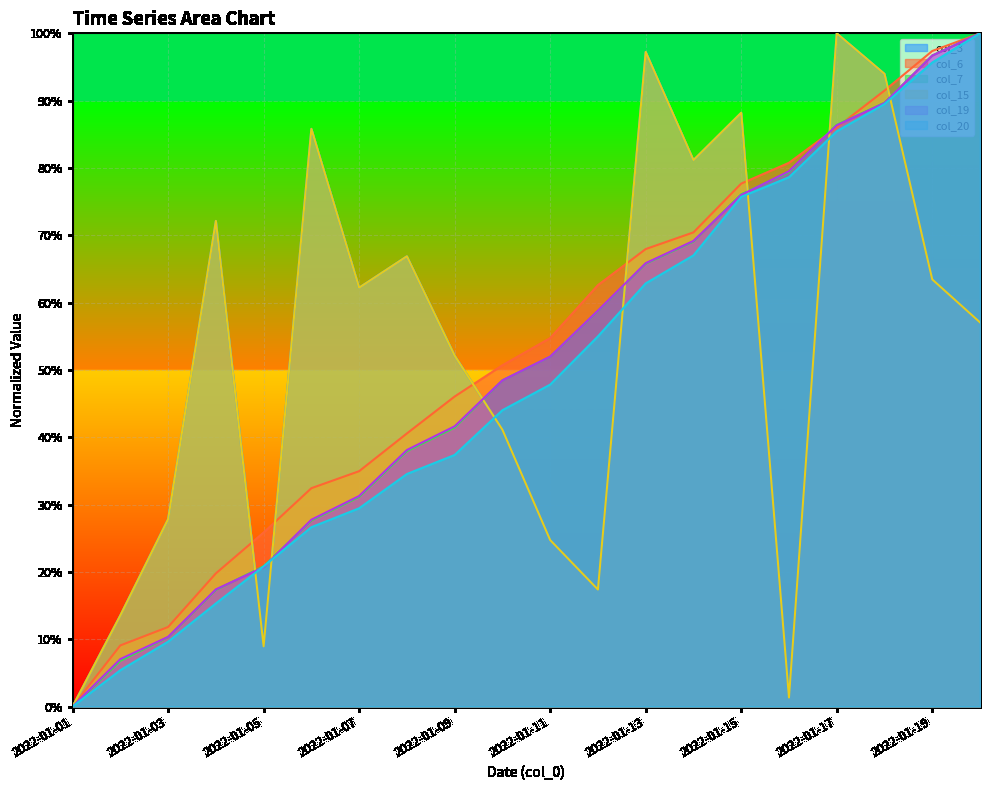

Rank the categories by col_15 value from lowest to highest.

2022-01-01, 2022-01-16, 2022-01-05, 2022-01-02, 2022-01-12, 2022-01-11, 2022-01-03, 2022-01-10, 2022-01-09, 2022-01-20, 2022-01-07, 2022-01-19, 2022-01-08, 2022-01-04, 2022-01-14, 2022-01-06, 2022-01-15, 2022-01-18, 2022-01-13, 2022-01-17